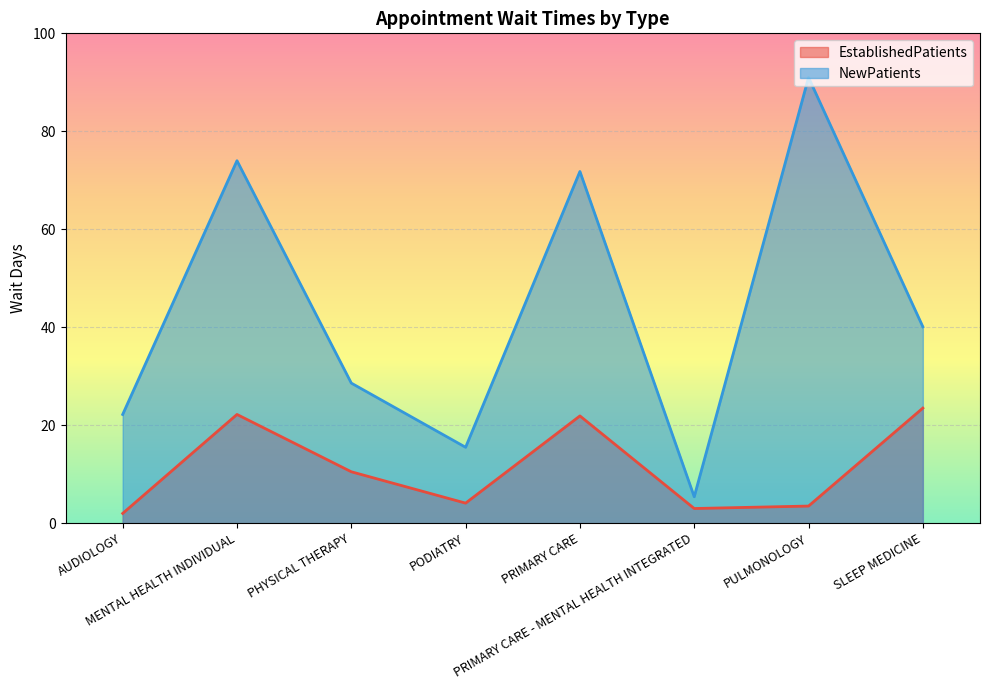

Does the chart display data point markers on the line(s)?

No